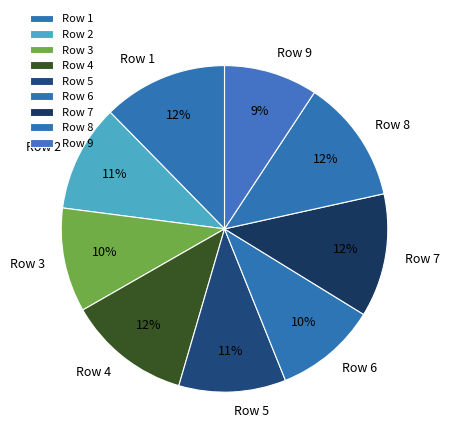

To the nearest percent, what percentage of the pie is Row 1?

12%